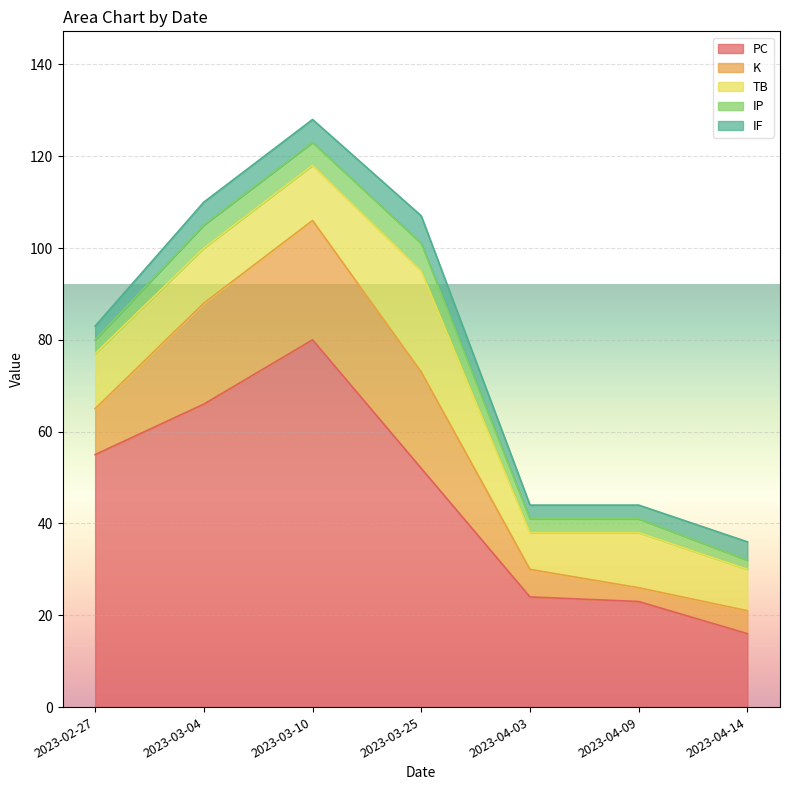

How many interior local peaks does the TB series have?

2